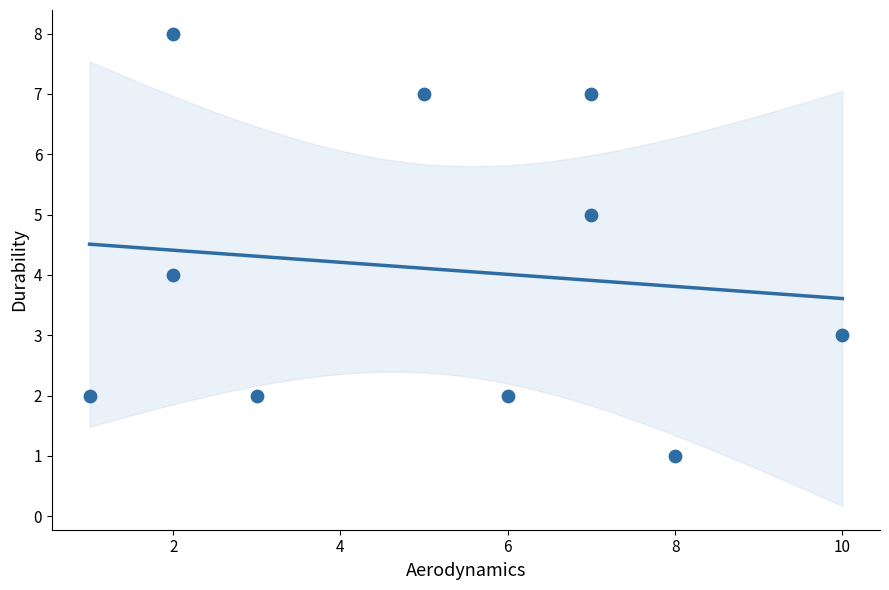

What is the average Y value?

4